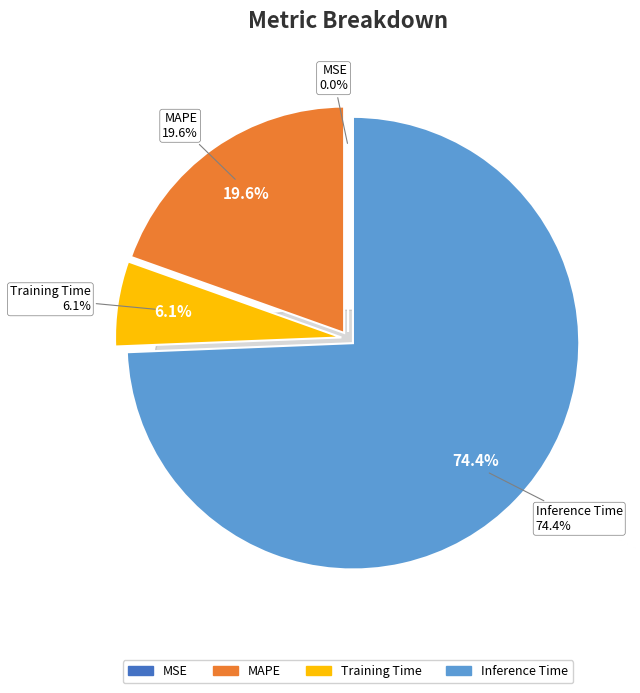

Combined, what portion of the pie is MAPE and SMAPE?

19.6%